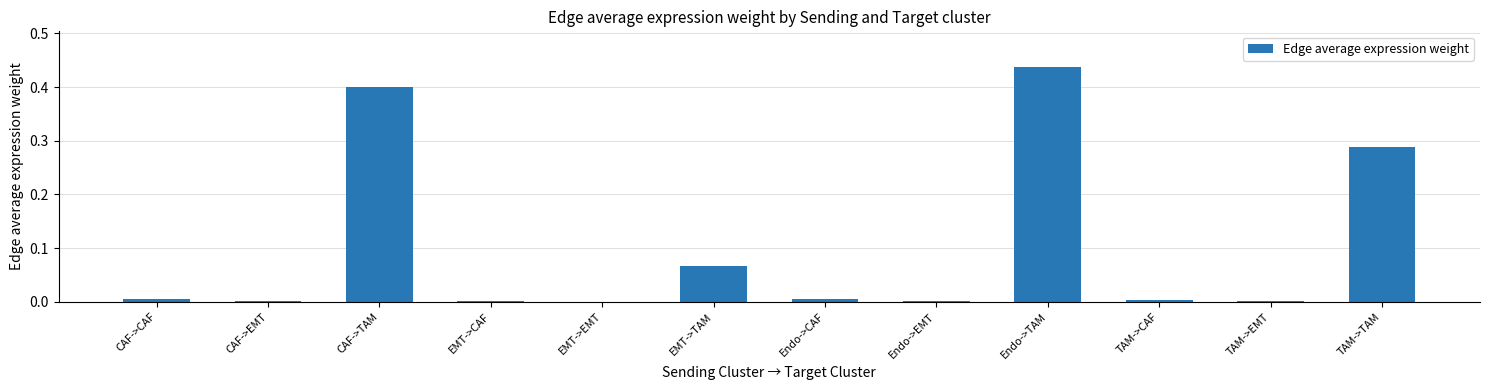

Are the bars horizontal?

No